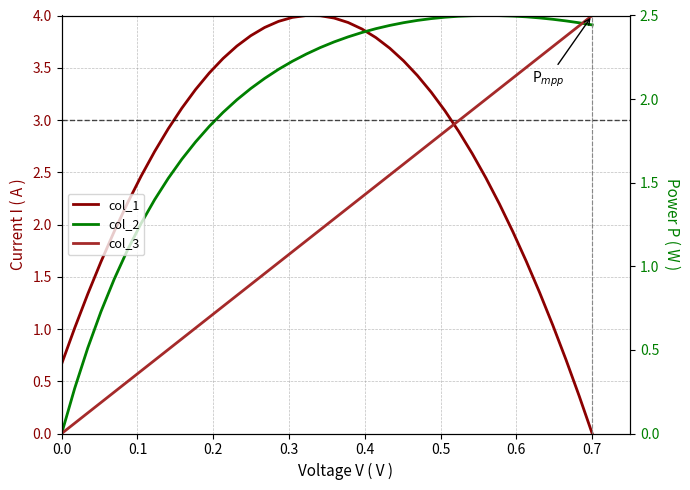

True or false: col_2 and col_3 intersect in this chart.

False